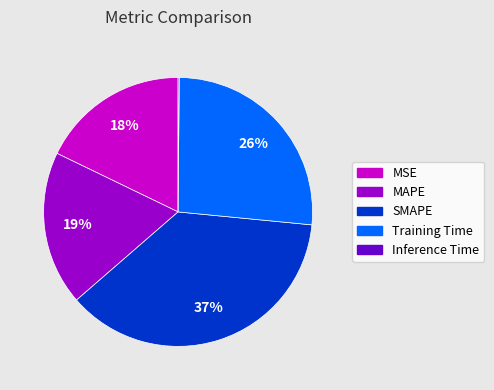

To the nearest percent, what portion does MAPE represent?

19%